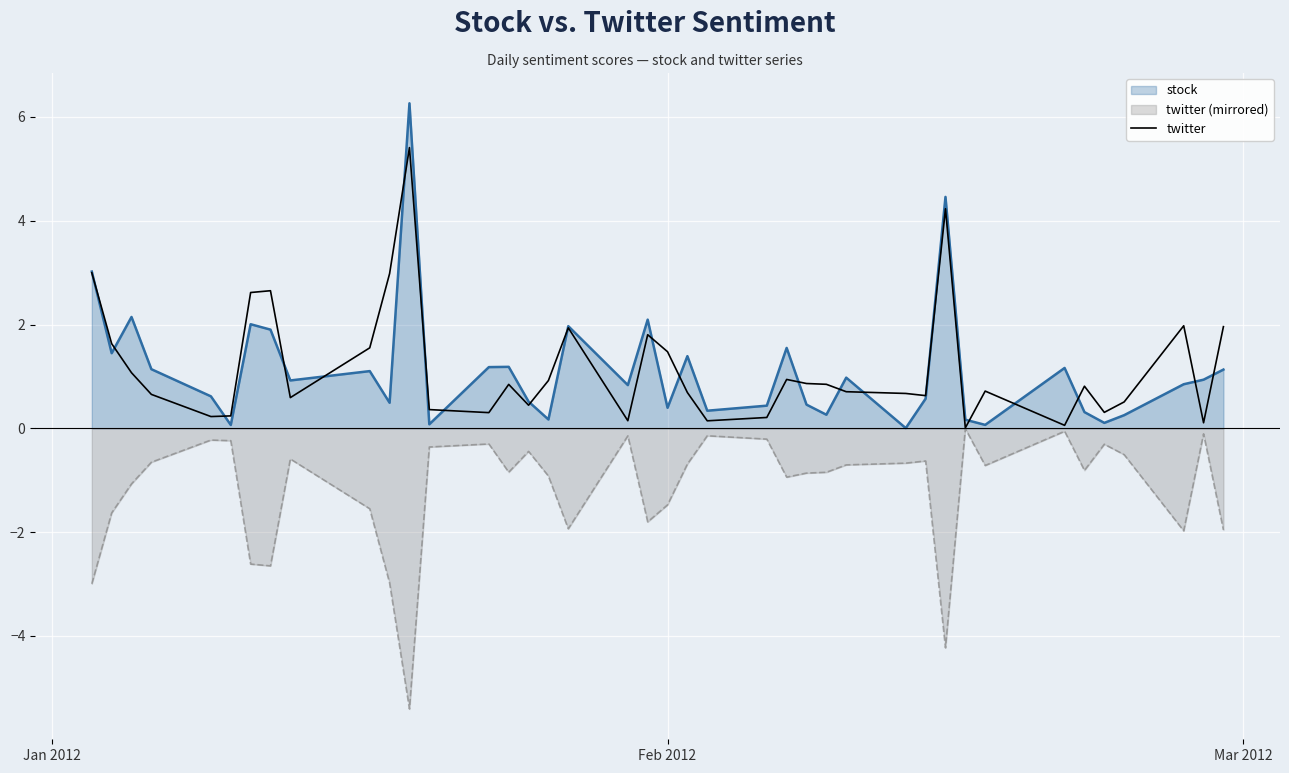

True or false: the data has more than 1 interior local peaks.

True